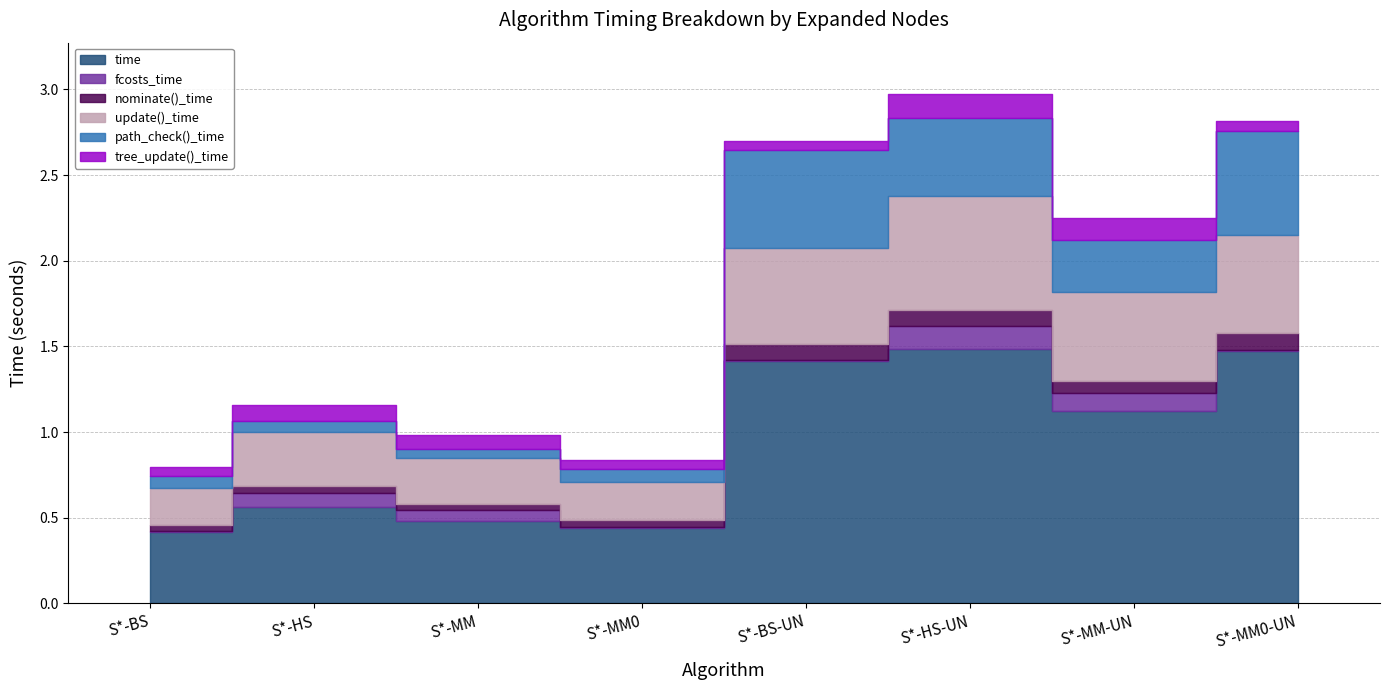

How many data points does each series have?

8